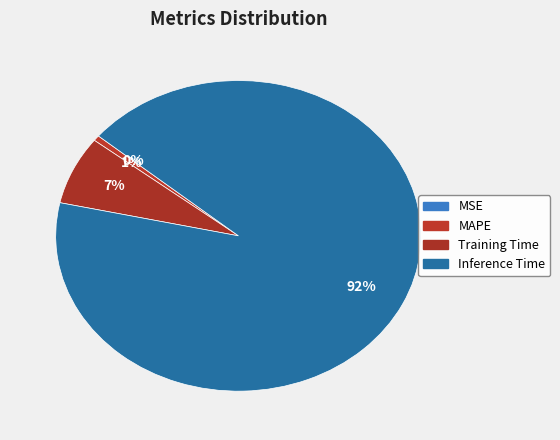

What is the largest slice in the pie chart?

Inference Time